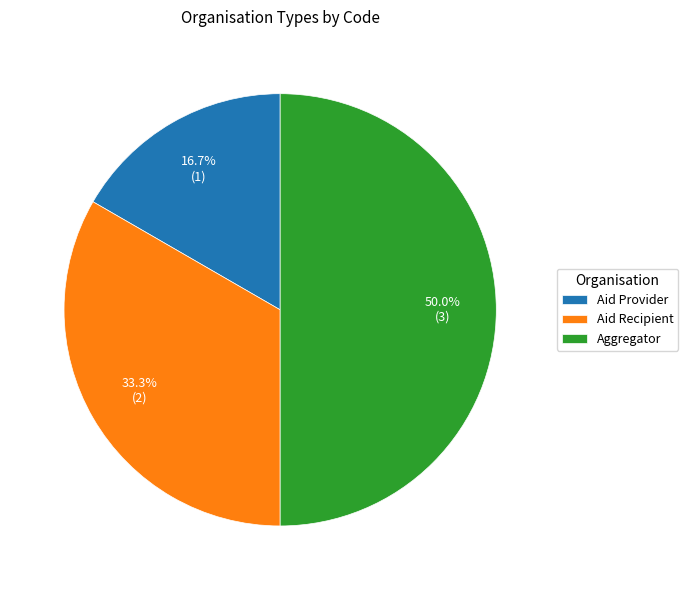

Is it true that Aggregator is 60% of the pie?

False